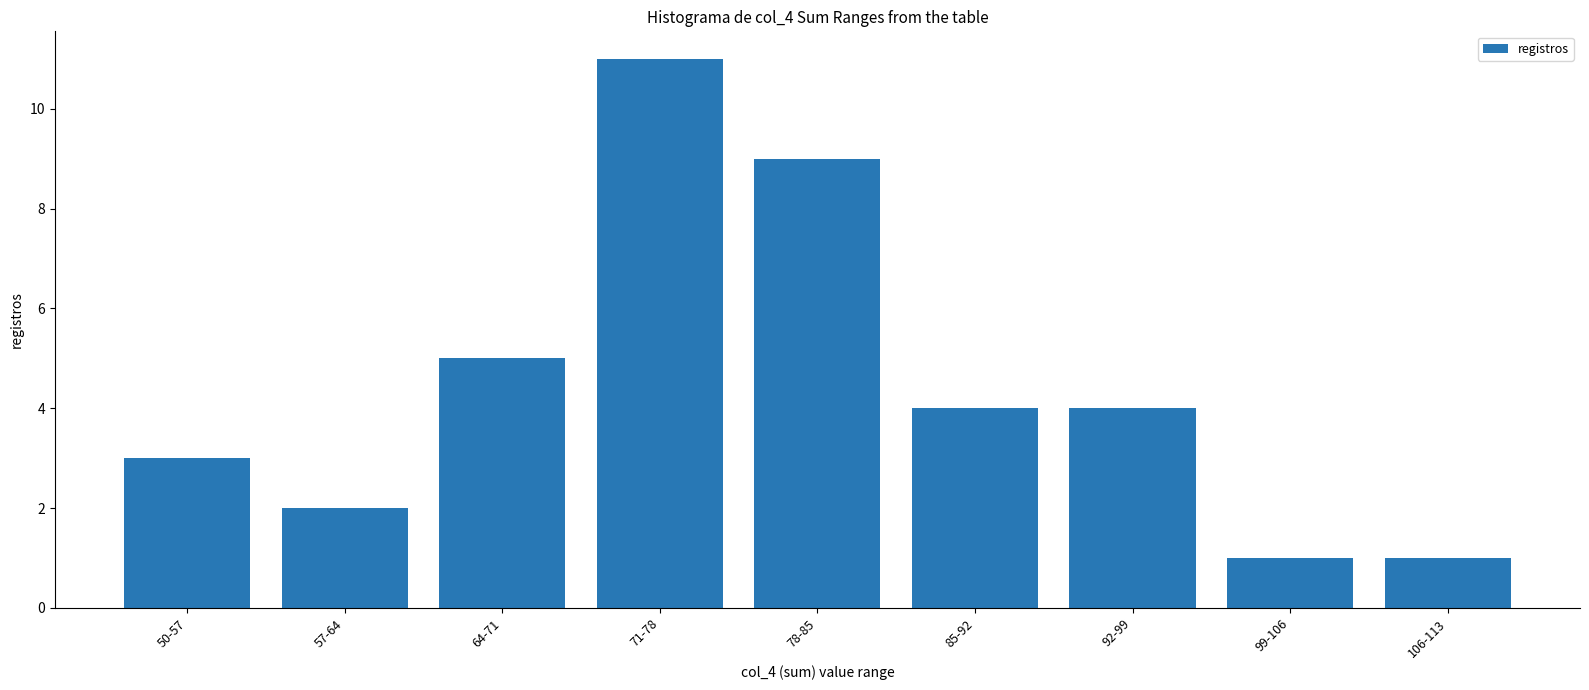

Reading left to right, extract all data points from this chart.

3	2	5	11	9	4	4	1	1